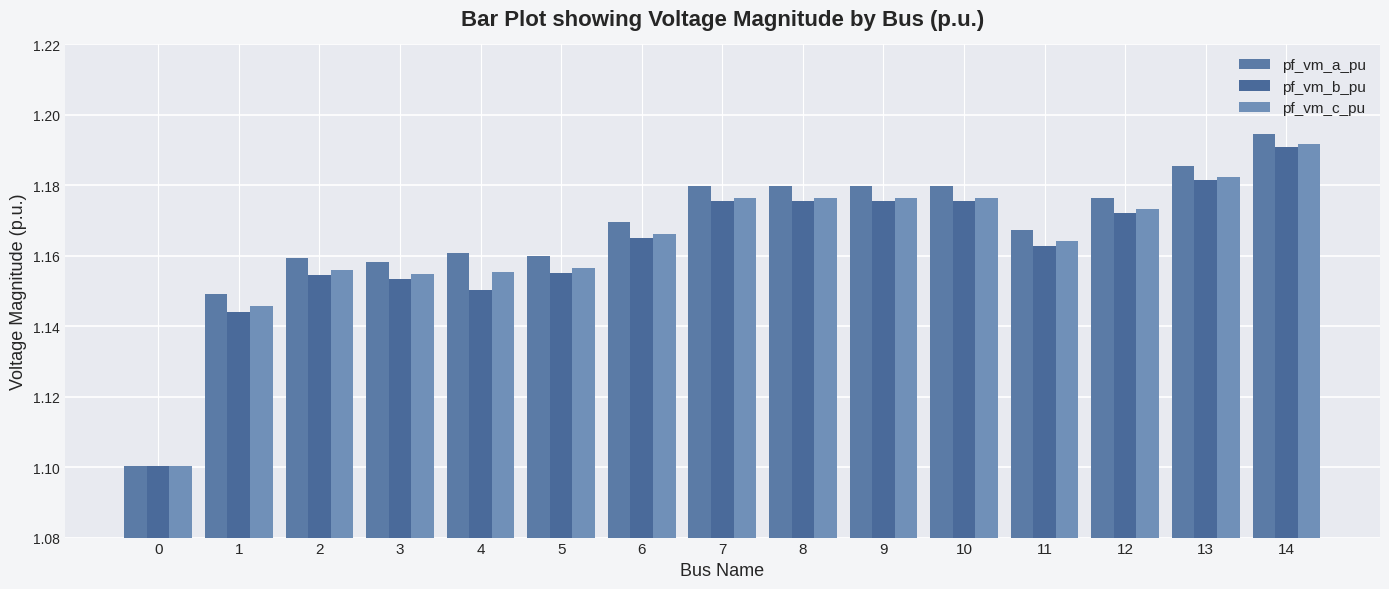

Is it true that pf_vm_a_pu equals 2.0 at 1?

False